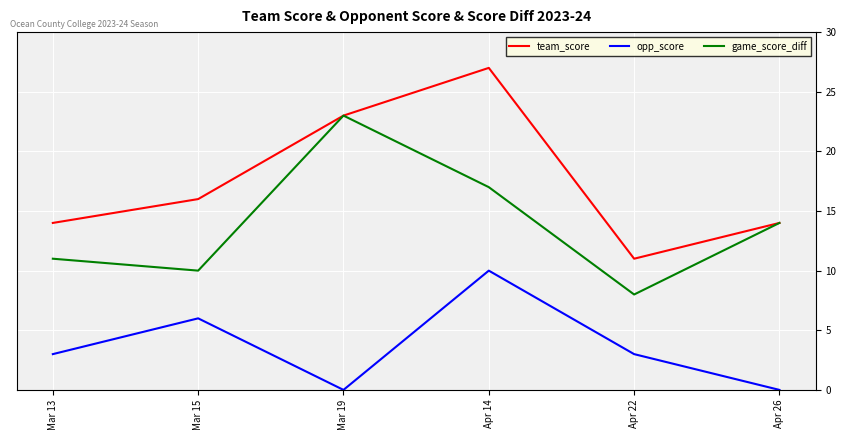

Is the value of team_score at Mar 13 greater than the value of opp_score at Mar 19?

Yes